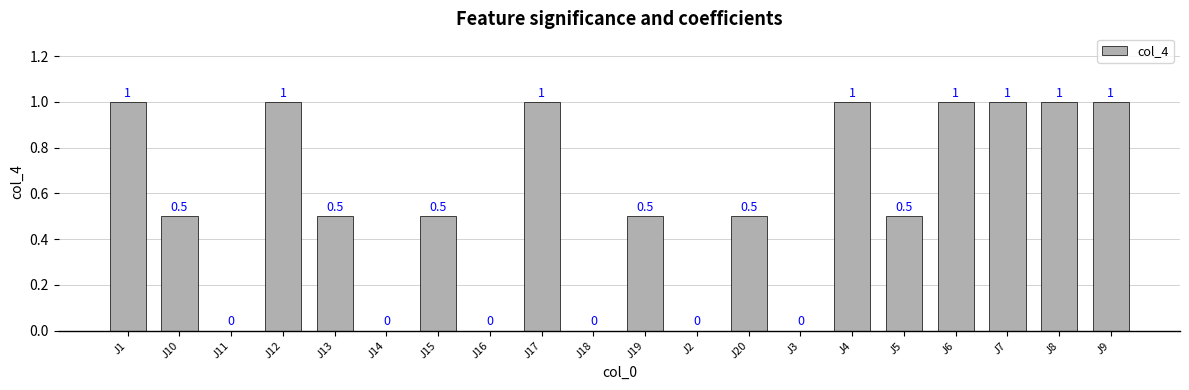

Reading left to right, list all the values displayed in this chart.

J1=1.0	J10=0.5	J11=0.0	J12=1.0	J13=0.5	J14=0.0	J15=0.5	J16=0.0	J17=1.0	J18=0.0	J19=0.5	J2=0.0	J20=0.5	J3=0.0	J4=1.0	J5=0.5	J6=1.0	J7=1.0	J8=1.0	J9=1.0